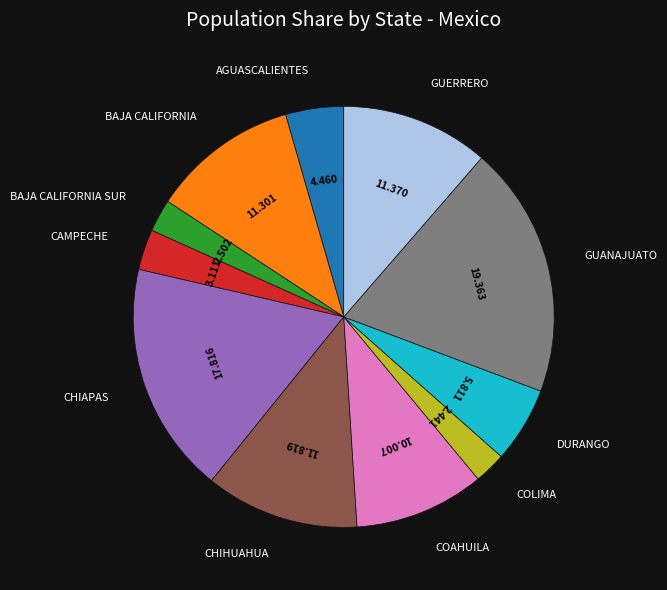

Is there a majority slice in this chart?

No